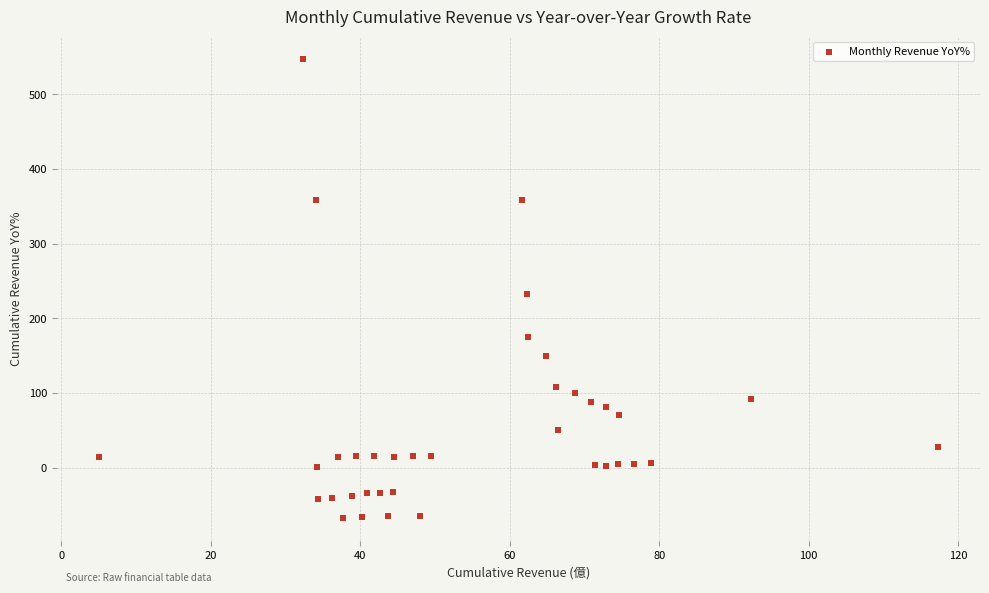

What is the range of Y values (max minus min)?

614.0